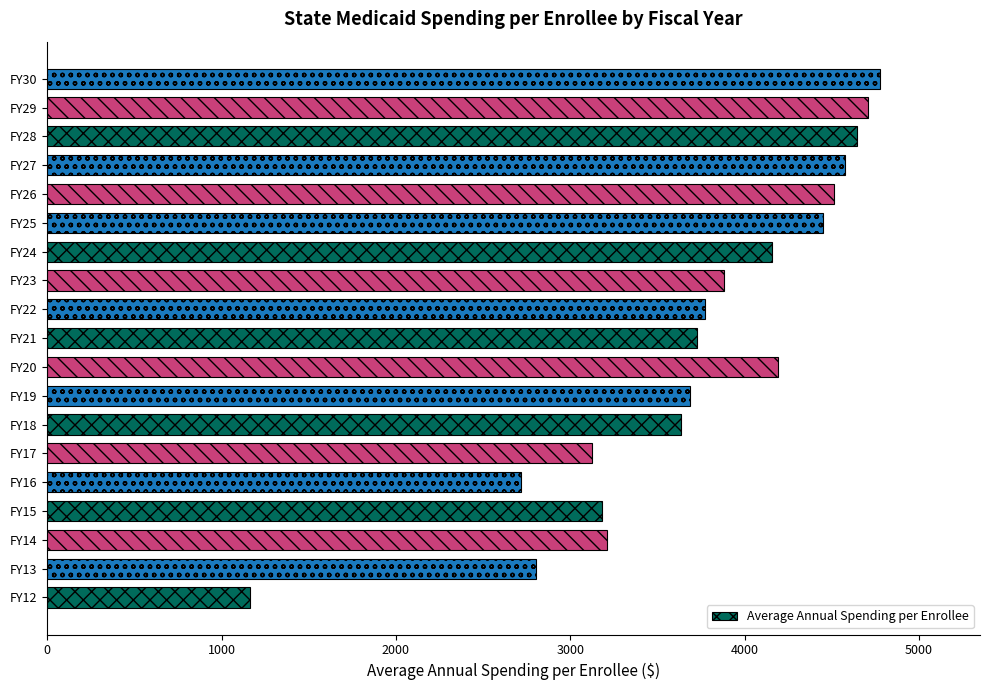

Which has a higher value, FY17 or FY26?

FY26